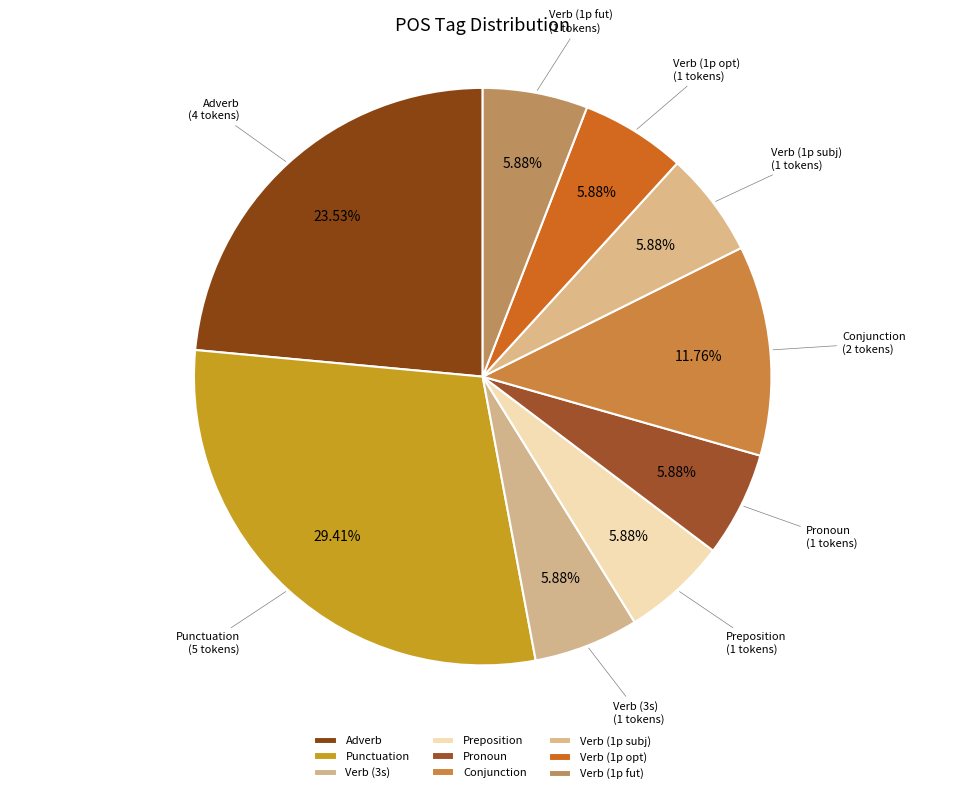

Which slice is the largest?

Punctuation